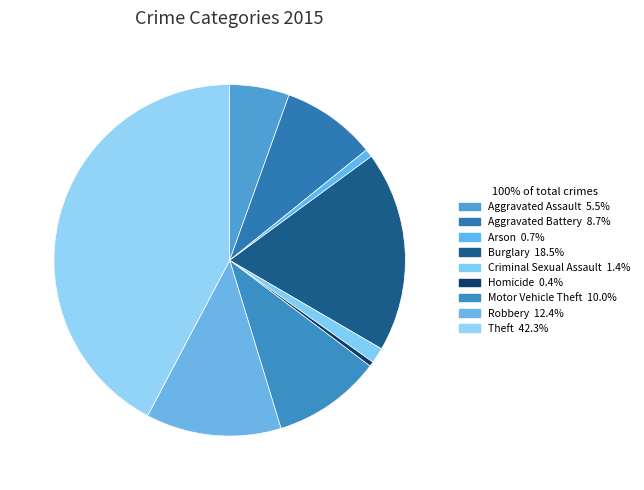

The Robbery slice represents 12% of the pie. True or false?

True